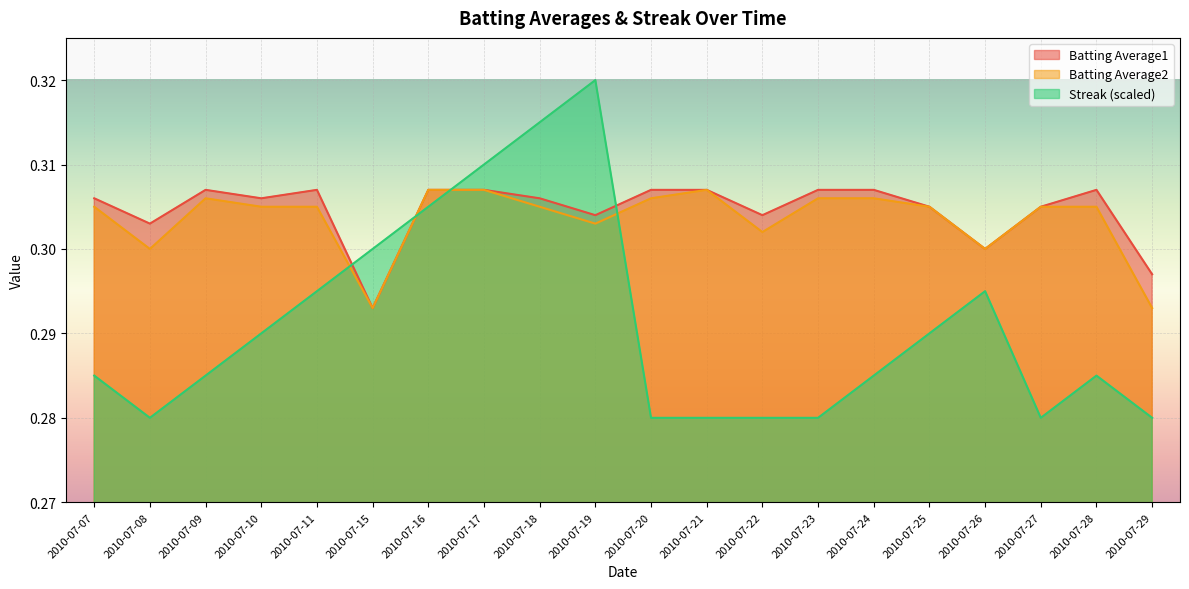

What is the average value of the Batting Average2 series?

0.3